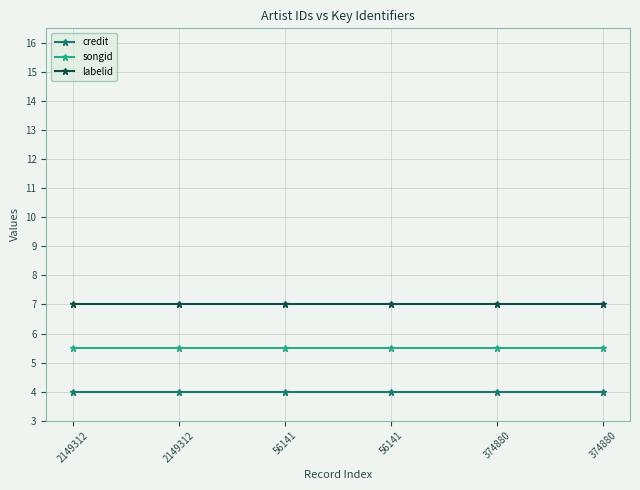

True or false: credit and songid intersect in this chart.

False